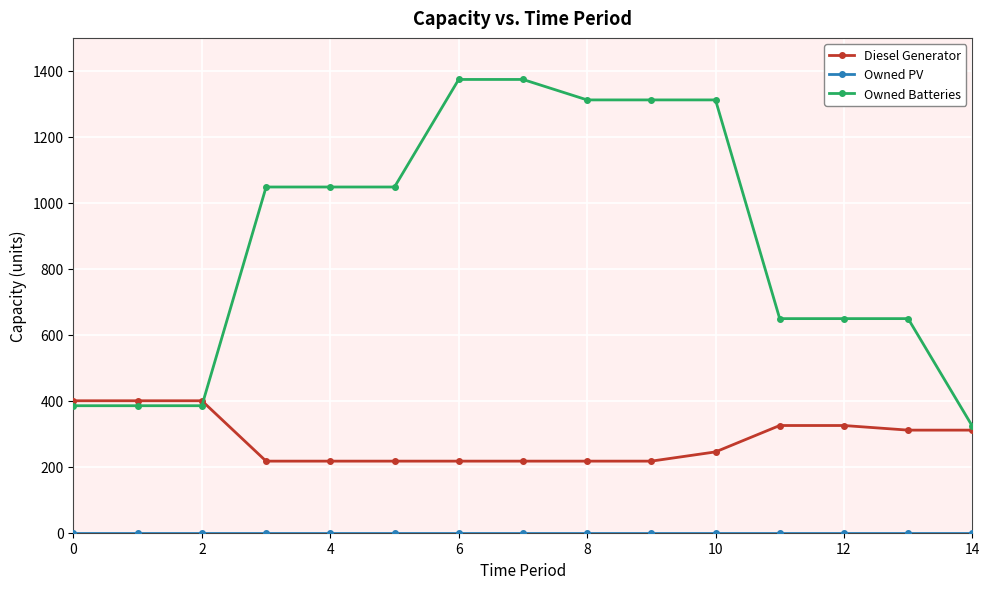

Which series has the largest range (max minus min)?

Owned Batteries